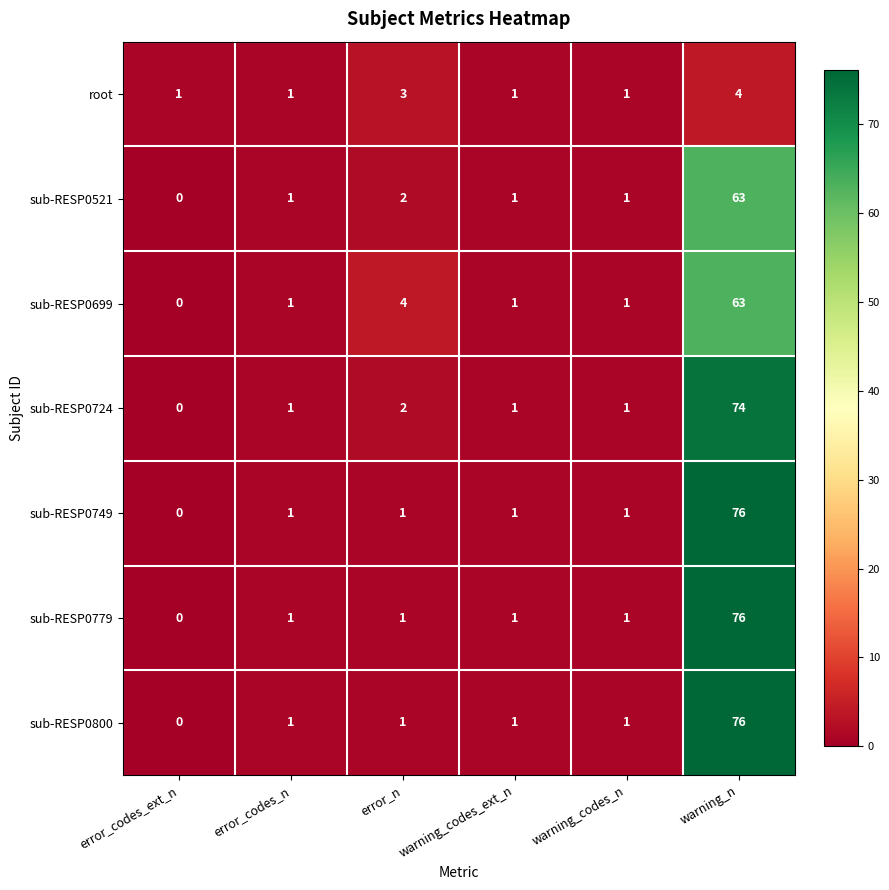

How many categories are shown in the chart?

6